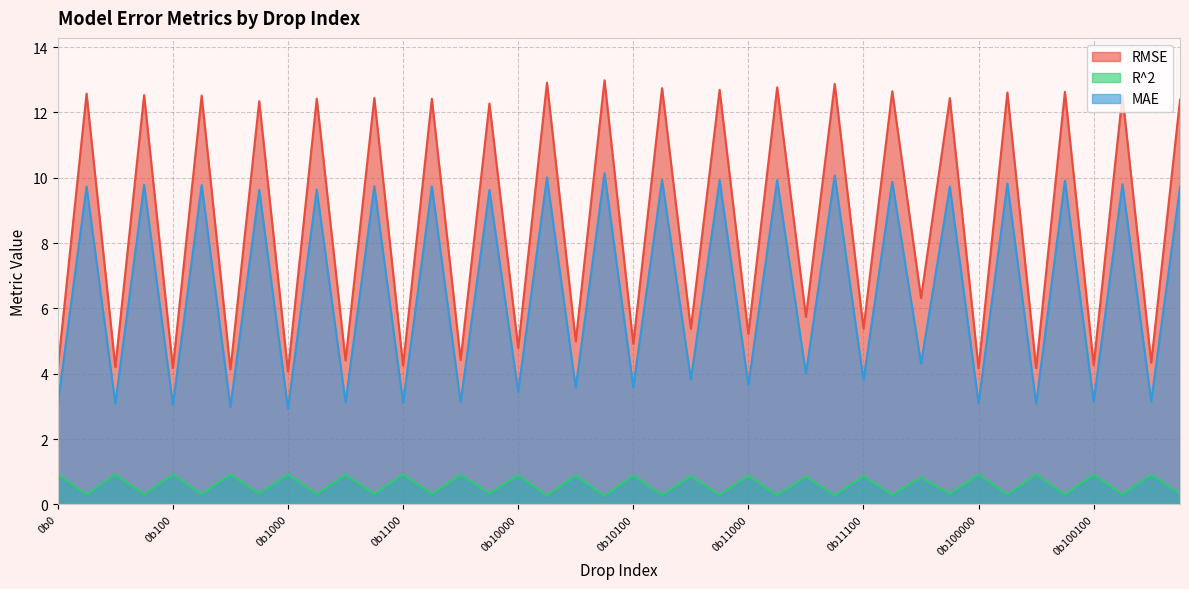

At which category does R^2 reach its first local peak?

0b10